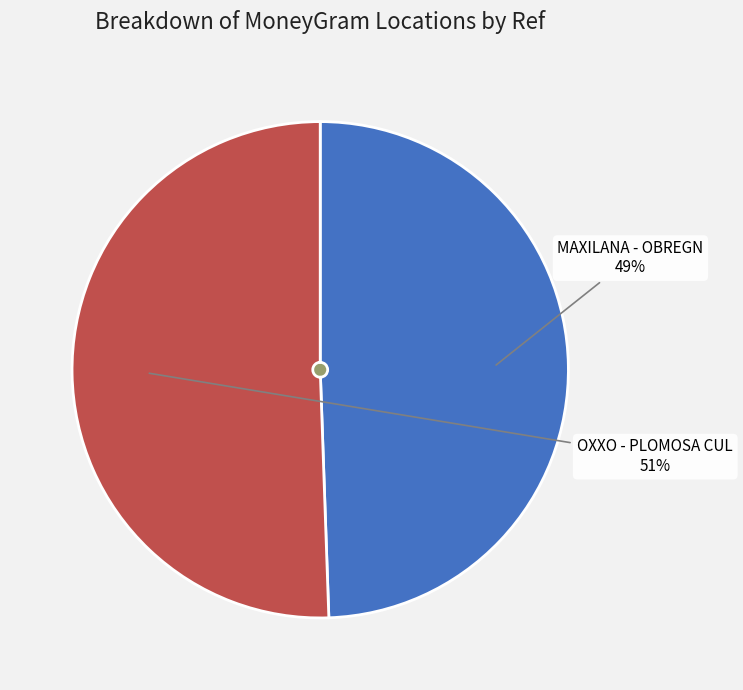

To the nearest percent, what is the average slice percentage?

50%